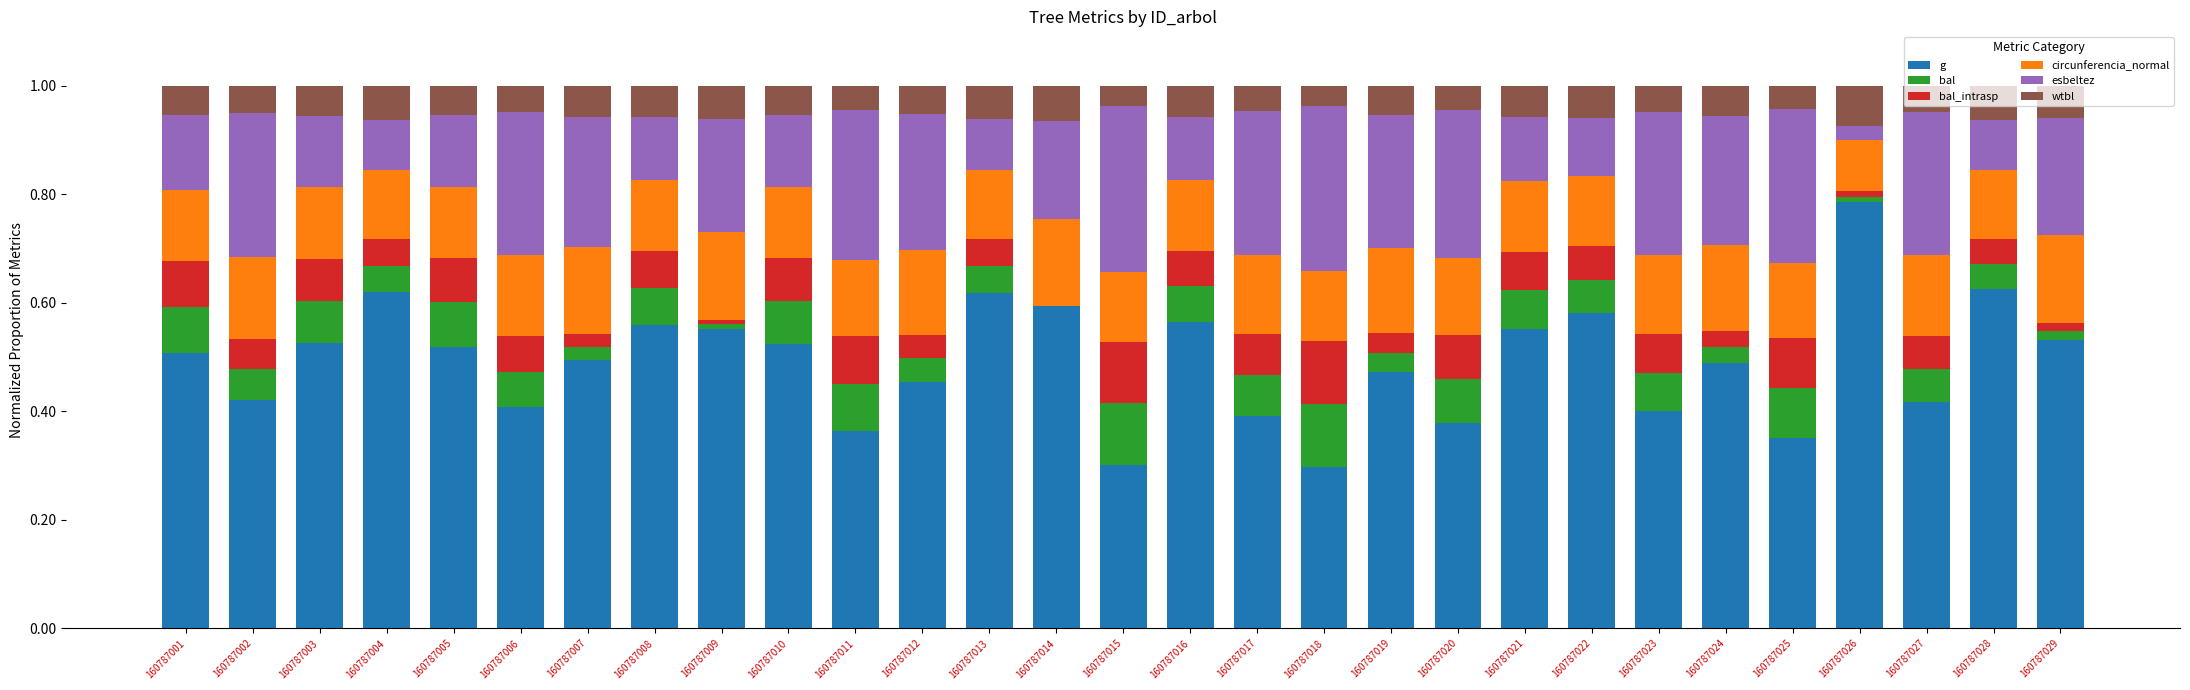

What is the sum of all g values?

14.3